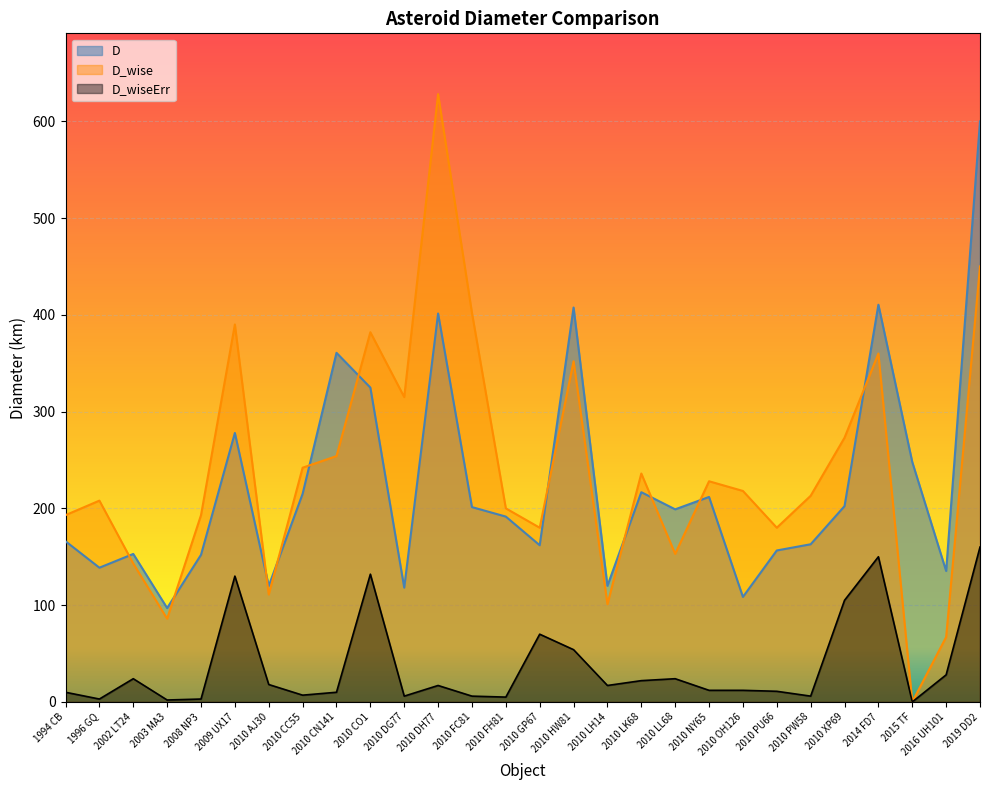

True or false: D_wiseErr has a value of 234.3 at 2019 DD2.

False